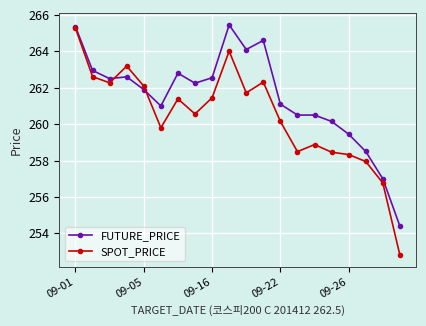

Which series has the widest spread of values?

SPOT_PRICE